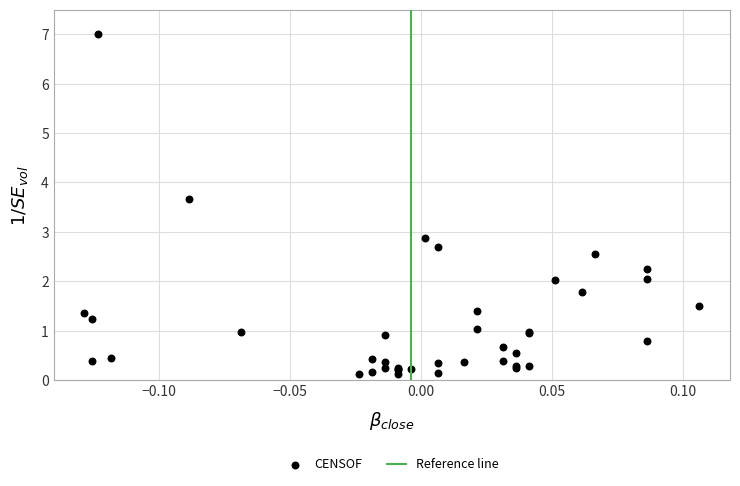

What Y value in the scatter plot is closest to 3?

2.9